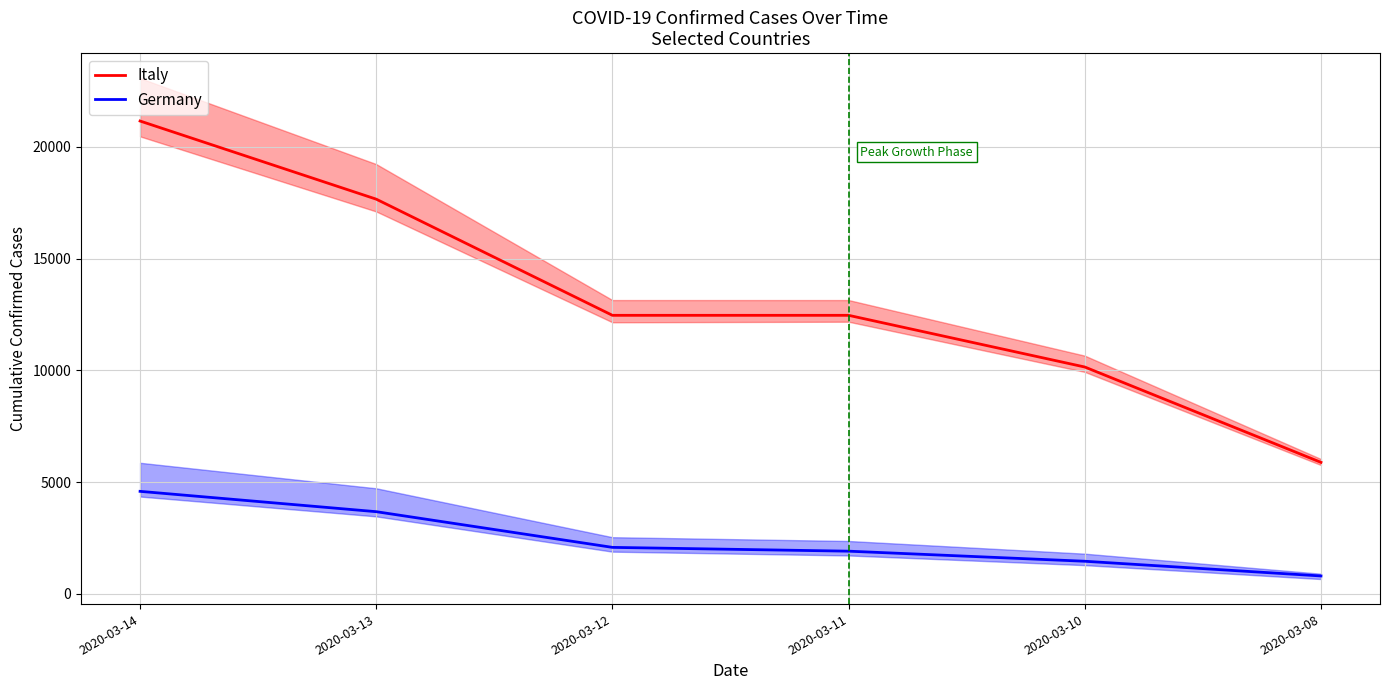

At which category is the sum across all series the highest?

2020-03-14